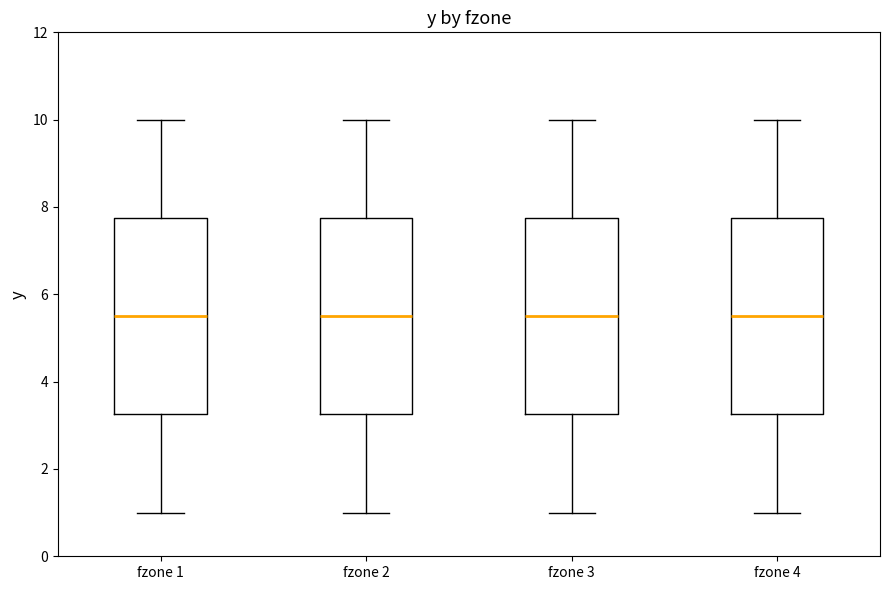

Reading left to right, read every box against the y-axis: the position of its median line, the range the box covers, and the ends of its whiskers. The values are not printed on the chart, so give them approximately, as read against the axis.

fzone 1: median 5.6, box 3.2 to 7.8, whiskers 1.0 to 10.0
fzone 2: median 5.6, box 3.2 to 7.8, whiskers 1.0 to 10.0
fzone 3: median 5.6, box 3.2 to 7.8, whiskers 1.0 to 10.0
fzone 4: median 5.6, box 3.2 to 7.8, whiskers 1.0 to 10.0